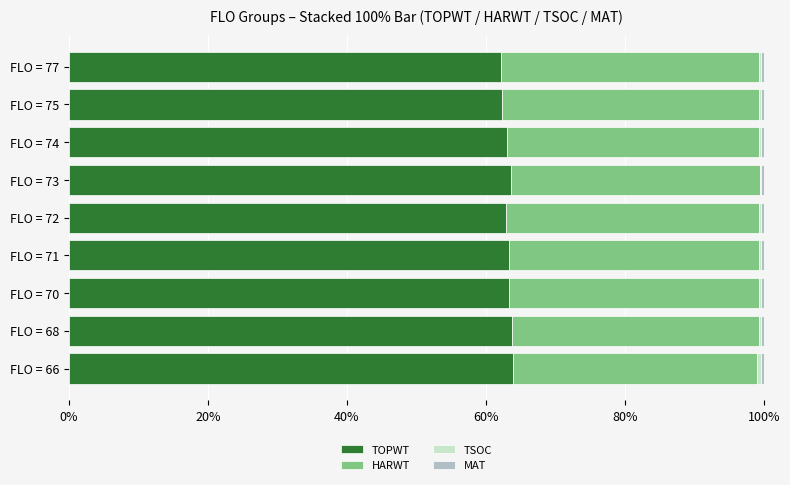

Is it true that TOPWT equals 101.3 at FLO = 75?

False